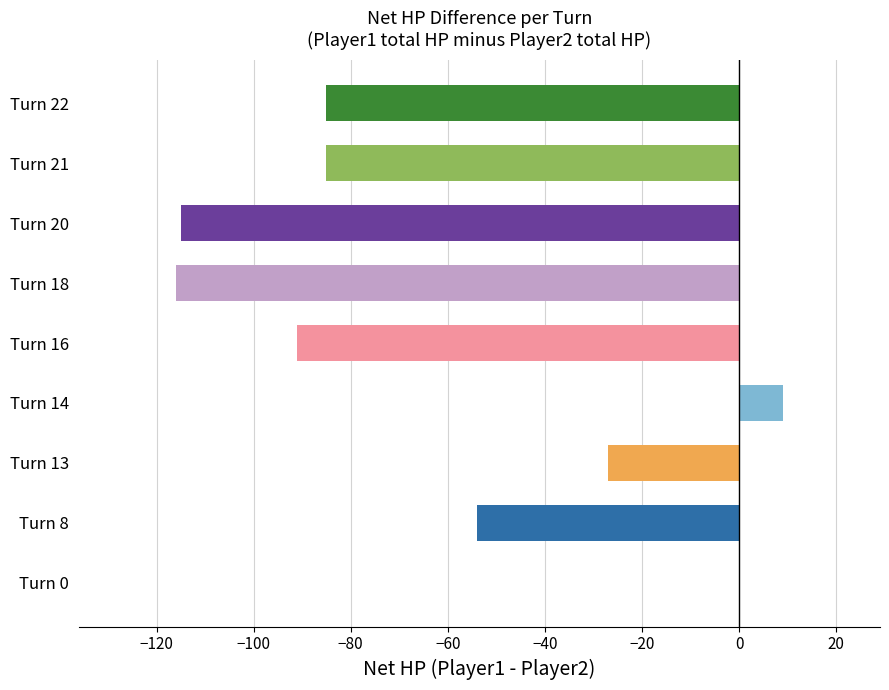

What is the average value?

-63